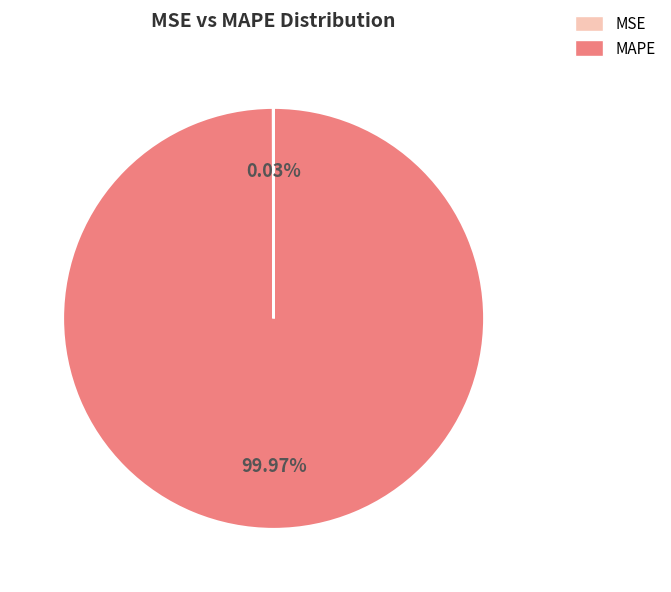

Which slice represents more than half of the pie?

MAPE